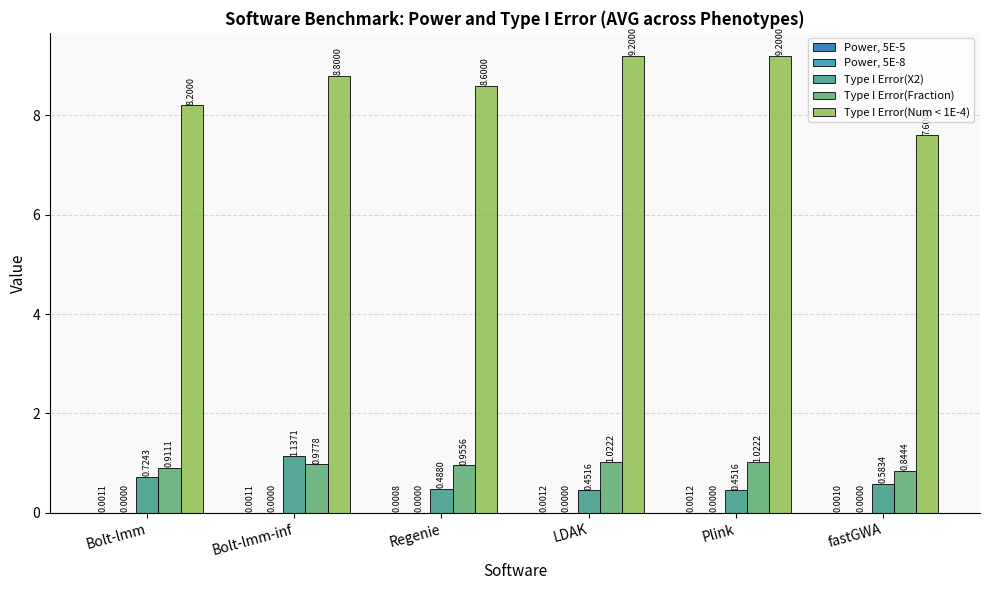

What is the sum of all Type I Error(X2) values?

3.8